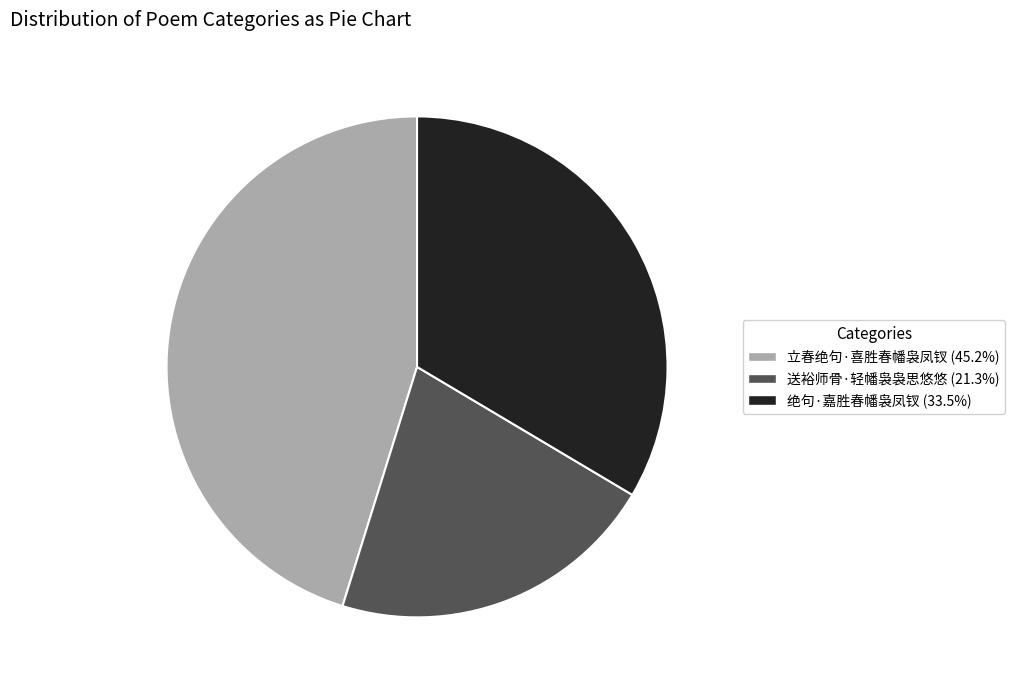

Is there a majority slice in this chart?

No